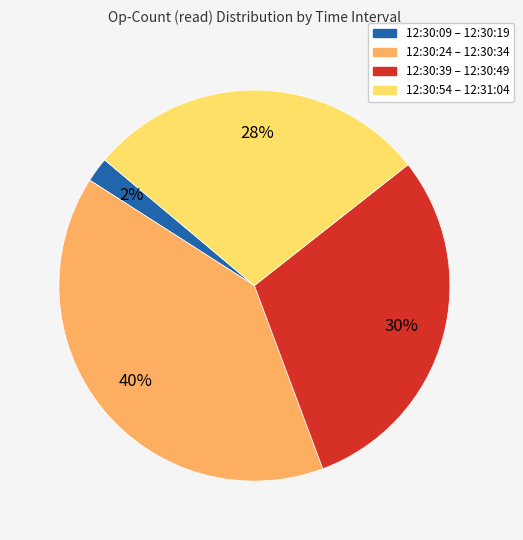

Does 12:30:54 – 12:31:04 represent more than half of the total?

No